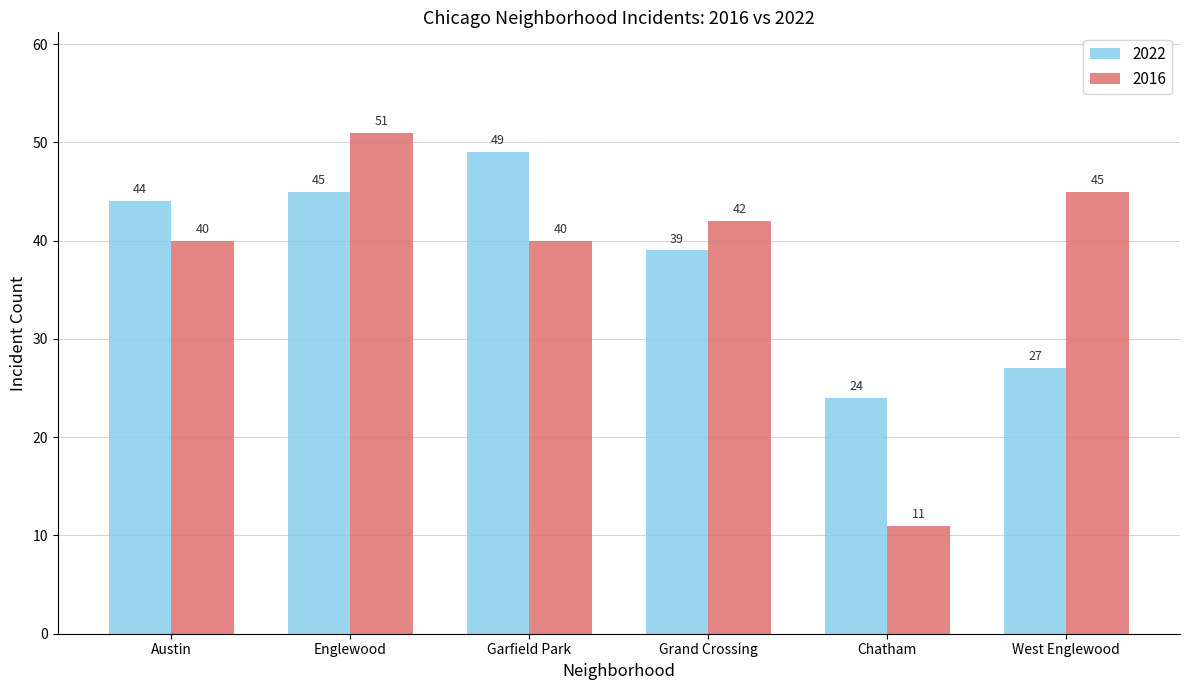

What is the difference between the highest and lowest values at Garfield Park?

9